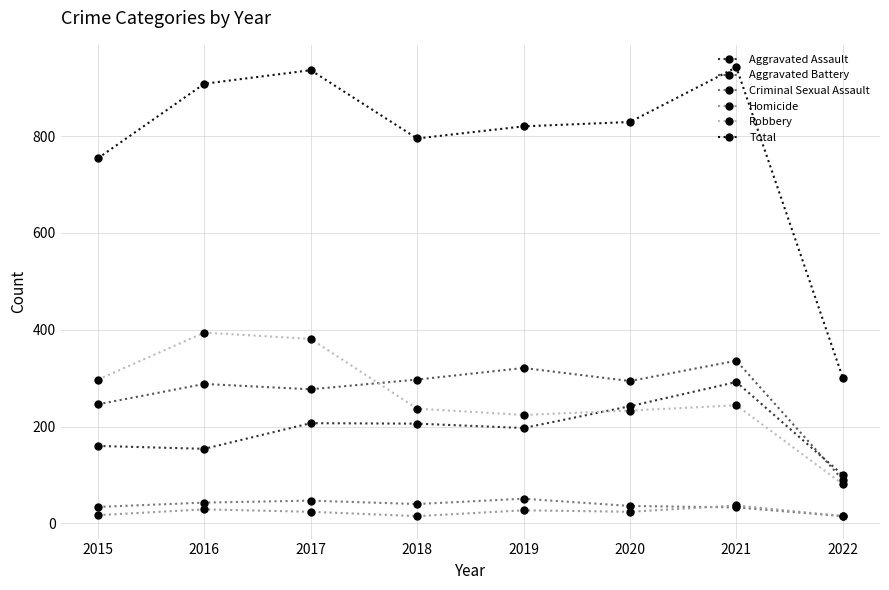

How many lines are shown in the chart?

6